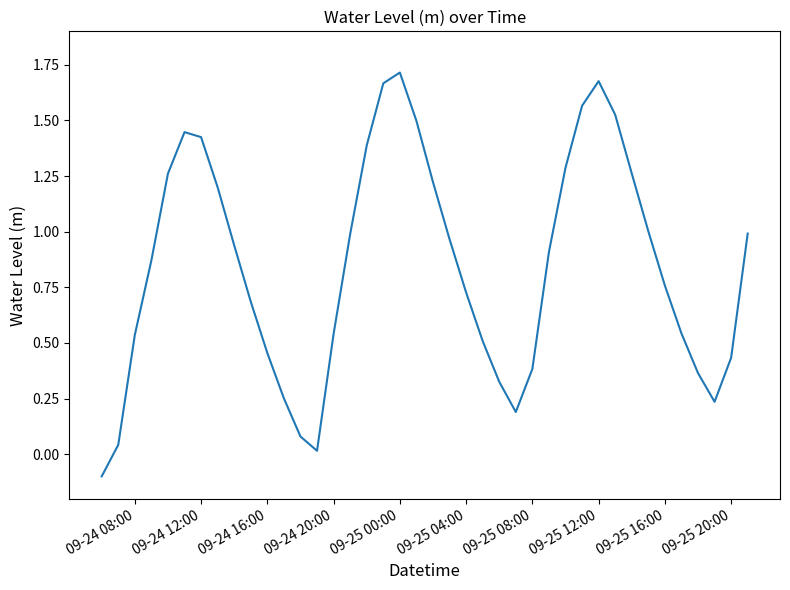

What is the sum of all values?

33.8